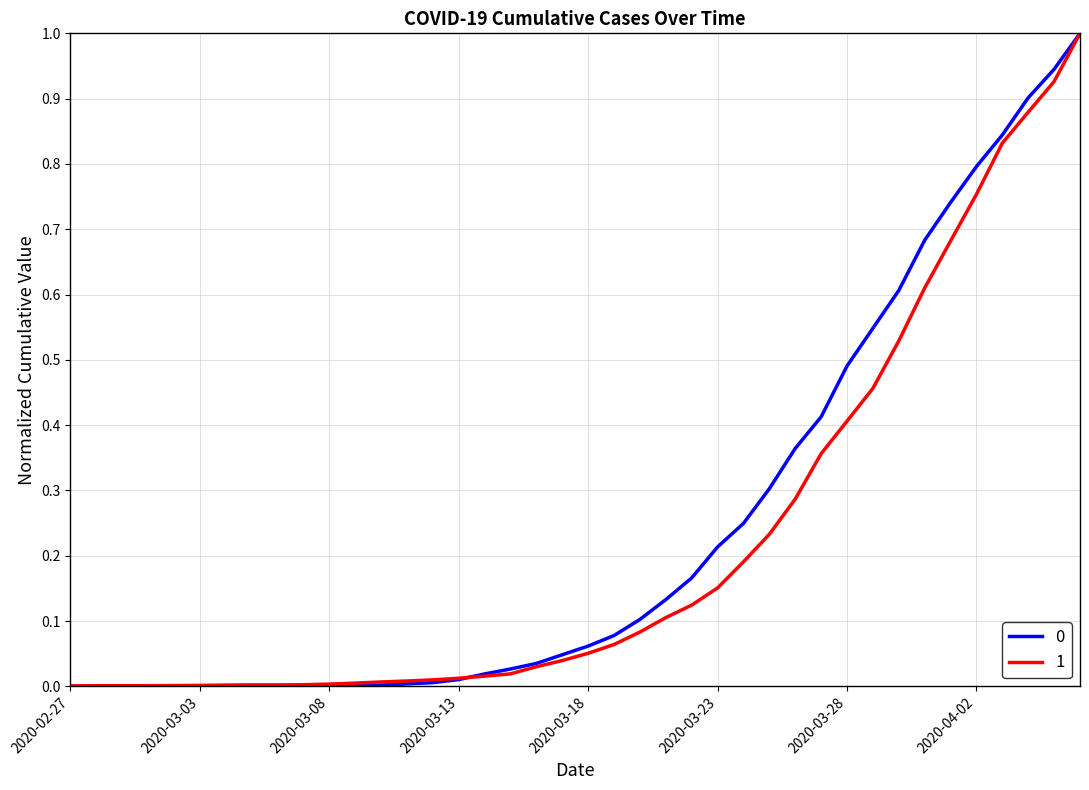

Does the chart display data point markers on the line(s)?

No